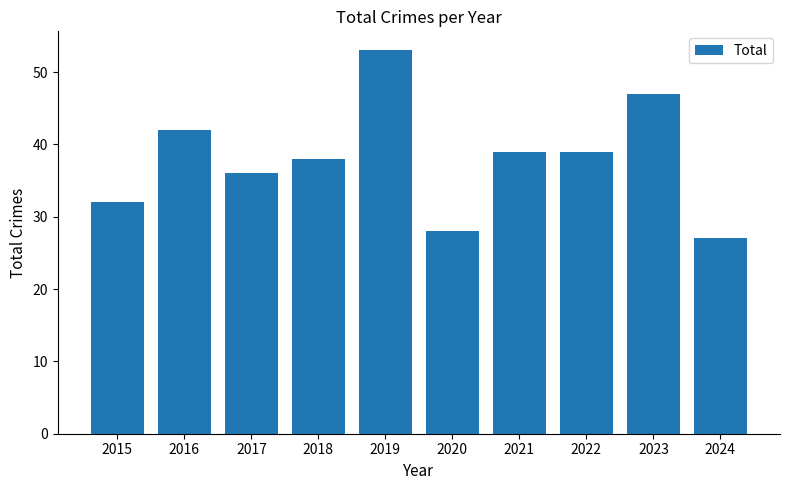

At which label does the data first exceed 39?

2016